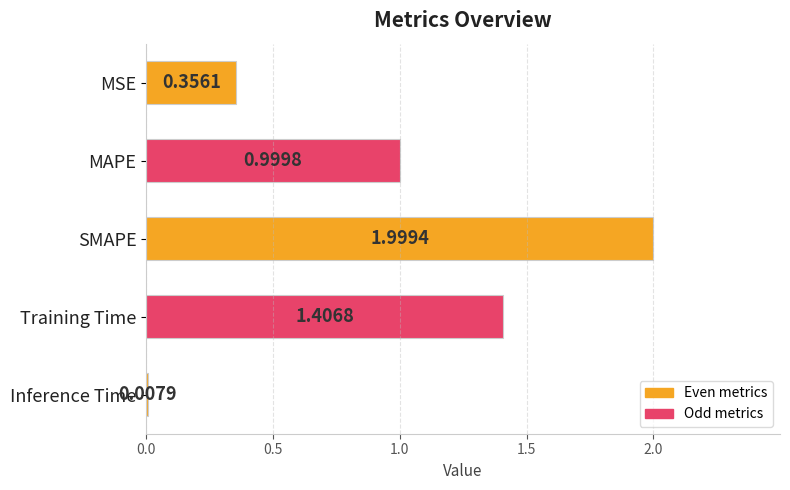

What is the label of the 1st bar from the bottom?

Inference Time